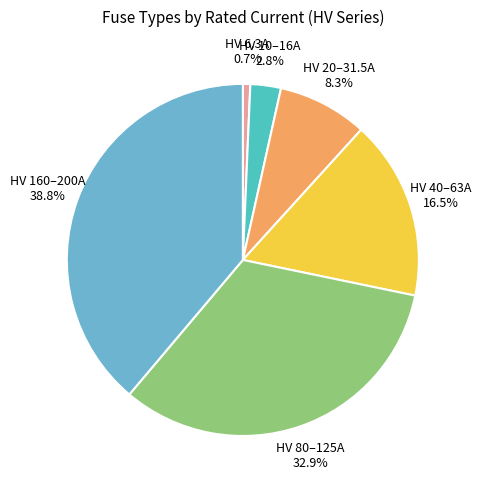

Rank the categories by value from highest to lowest.

HV 160–200A 38.8%, HV 80–125A 32.9%, HV 40–63A 16.5%, HV 20–31.5A 8.3%, HV 10–16A 2.8%, HV 6.3A 0.7%